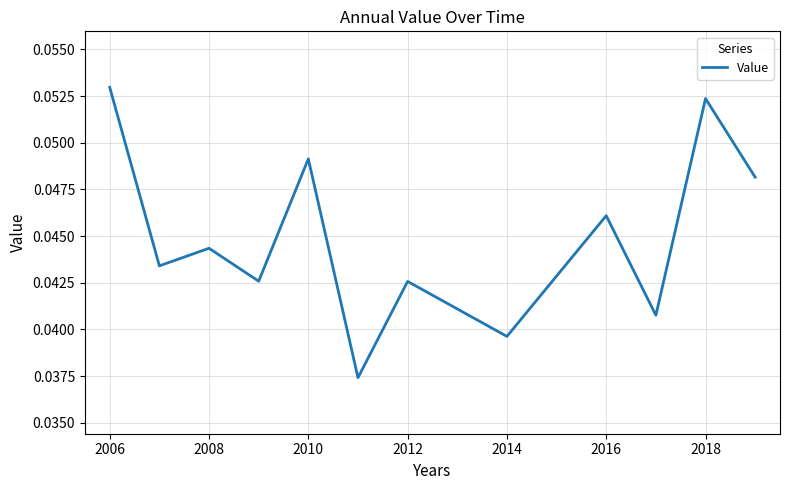

How many lines are shown in the chart?

1